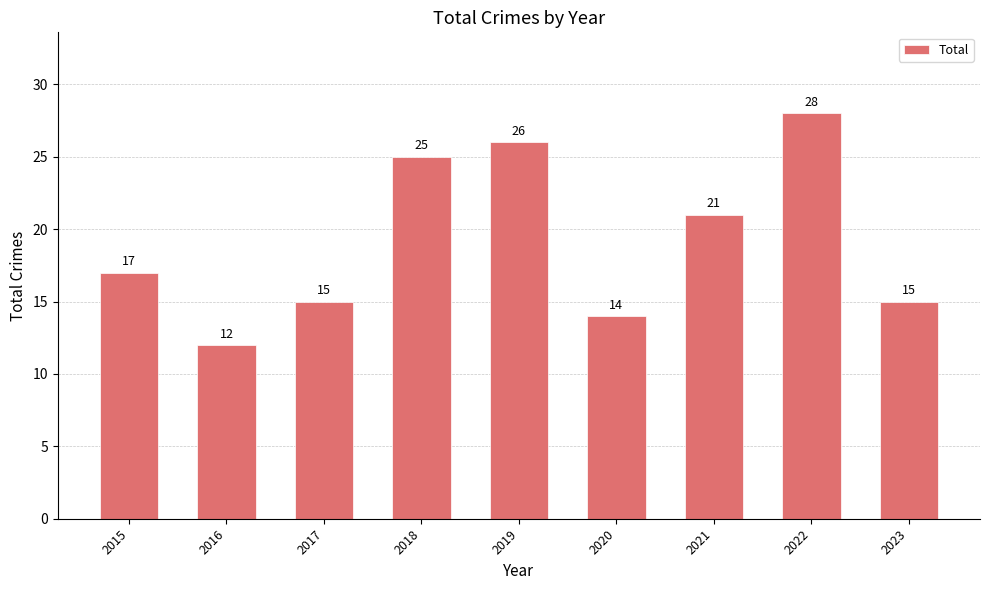

Reading left to right, what are all the values shown in this chart?

2015=17	2016=12	2017=15	2018=25	2019=26	2020=14	2021=21	2022=28	2023=15